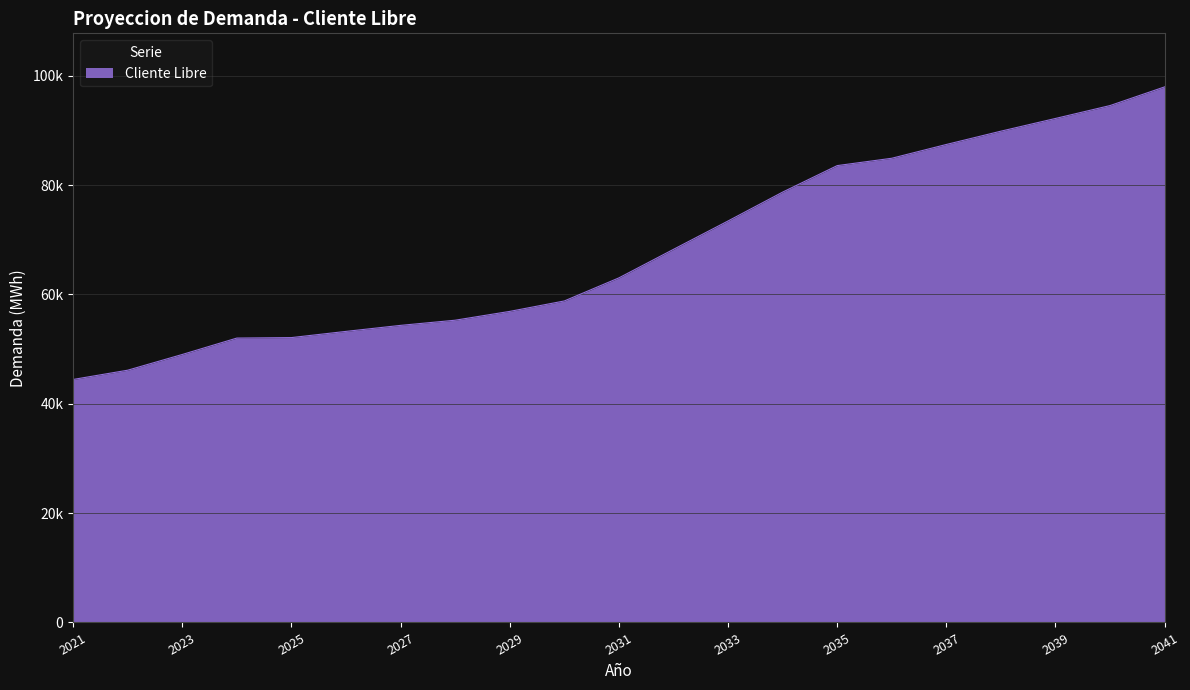

Does the chart display data point markers on the line(s)?

No